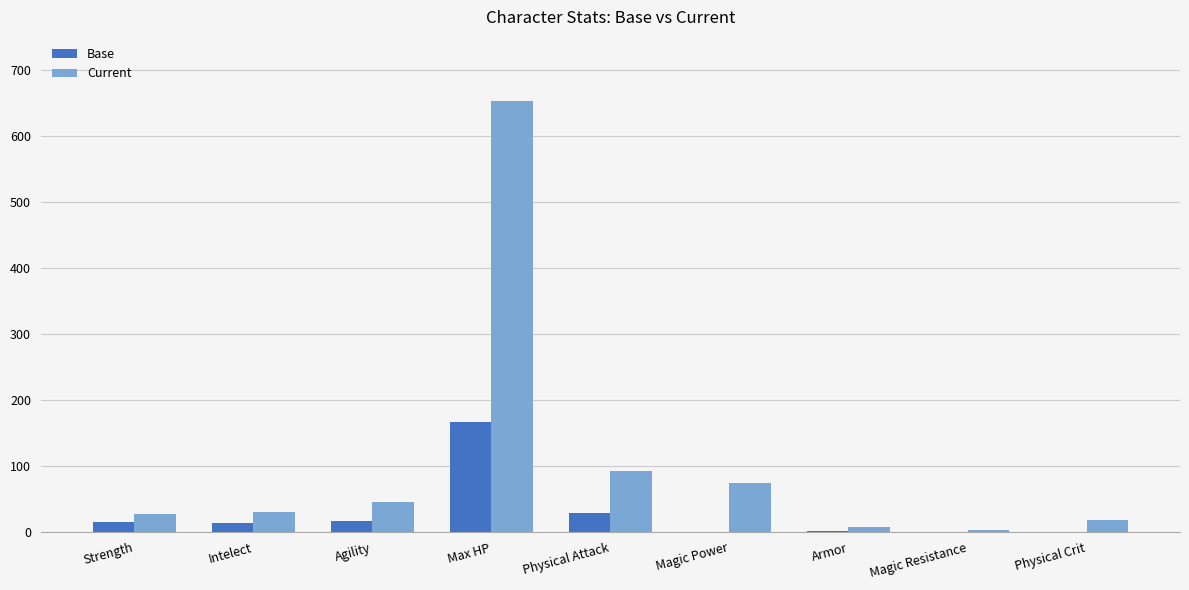

What is the maximum value shown in the chart?

652